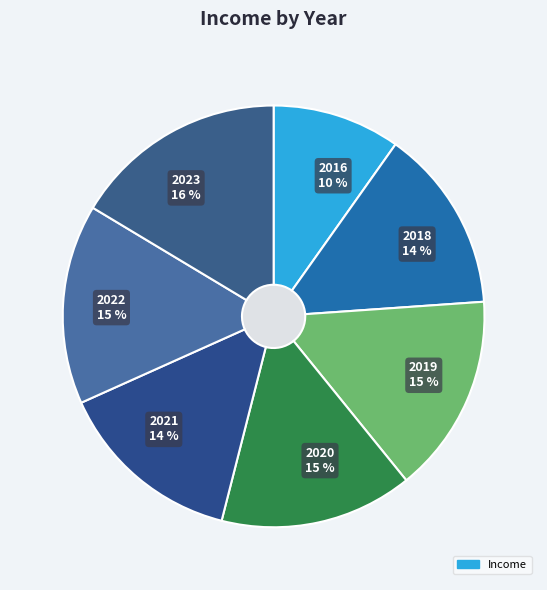

Is it true that 2016 is 16% of the pie?

False